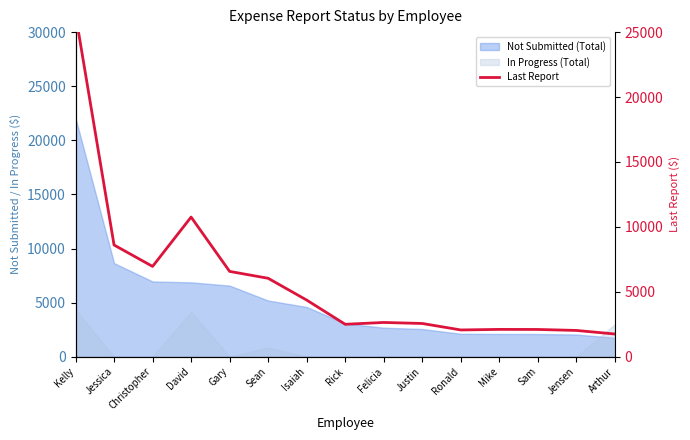

Between Mike and Rick, which is larger?

Rick